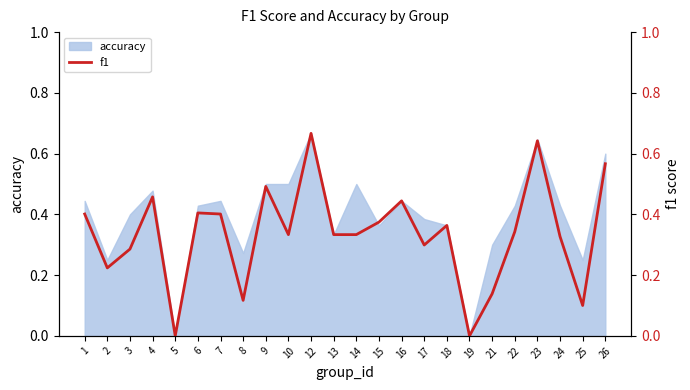

Reading right to left, what are all the values shown in this chart?

0.6	0.1	0.3	0.6	0.3	0.1	0.0	0.4	0.3	0.4	0.4	0.3	0.3	0.7	0.3	0.5	0.1	0.4	0.4	0.0	0.5	0.3	0.2	0.4